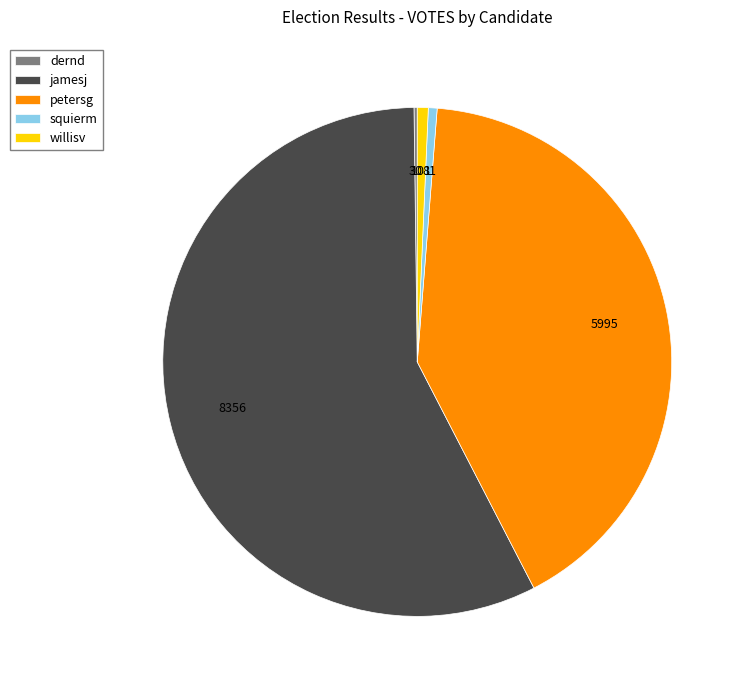

Does petersg account for over 50% of the chart?

No